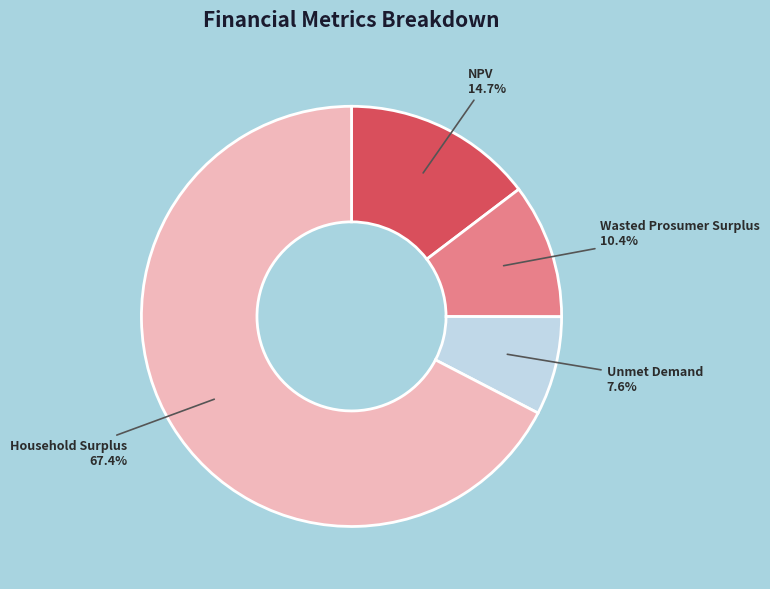

Rank the categories by value from highest to lowest.

Household Surplus, NPV, Wasted Prosumer Surplus, Unmet Demand